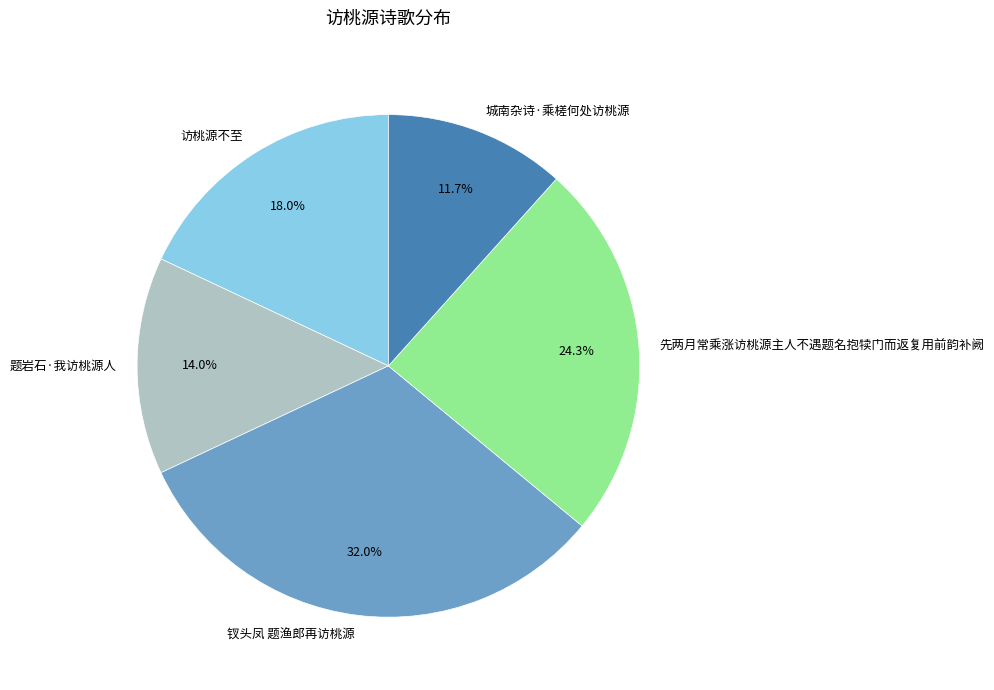

To the nearest percent, what is the difference between the 先两月常乘涨访桃源主人不遇题名抱犊门而返复用前韵补阙 and 访桃源不至 slice percentages?

6%